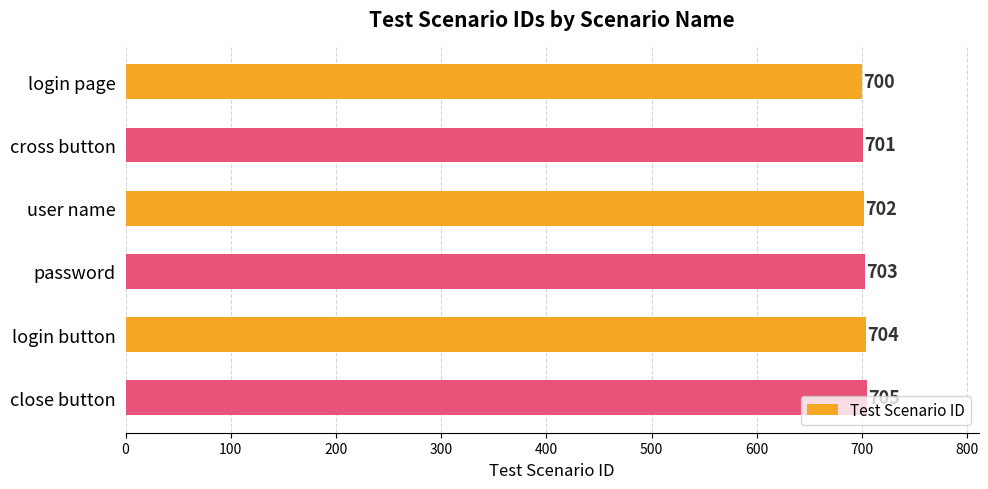

How many values are between 701 and 704?

4